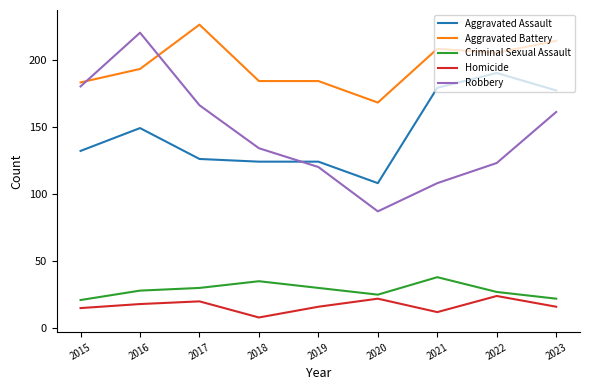

The Criminal Sexual Assault series shows 6 at 2015. True or false?

False